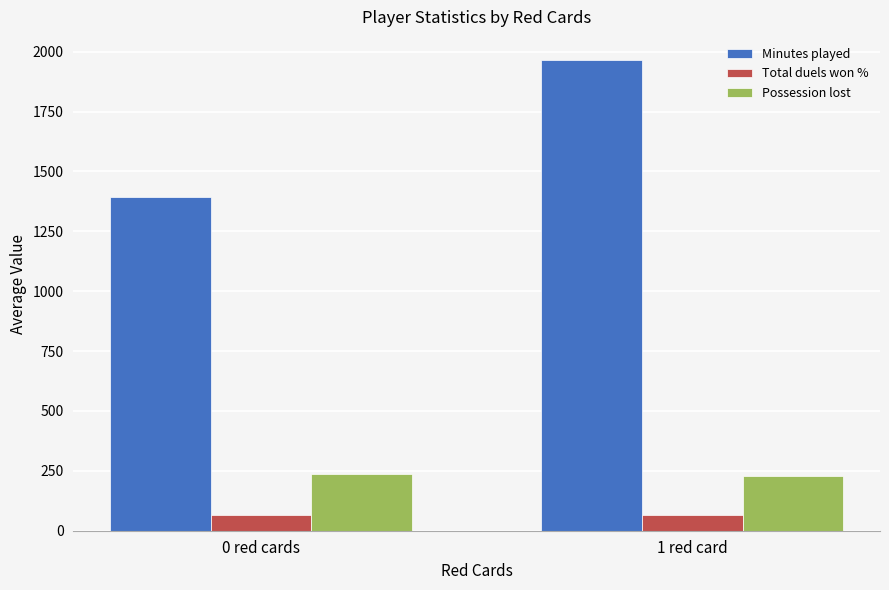

At which category is the sum across all series the highest?

1 red card